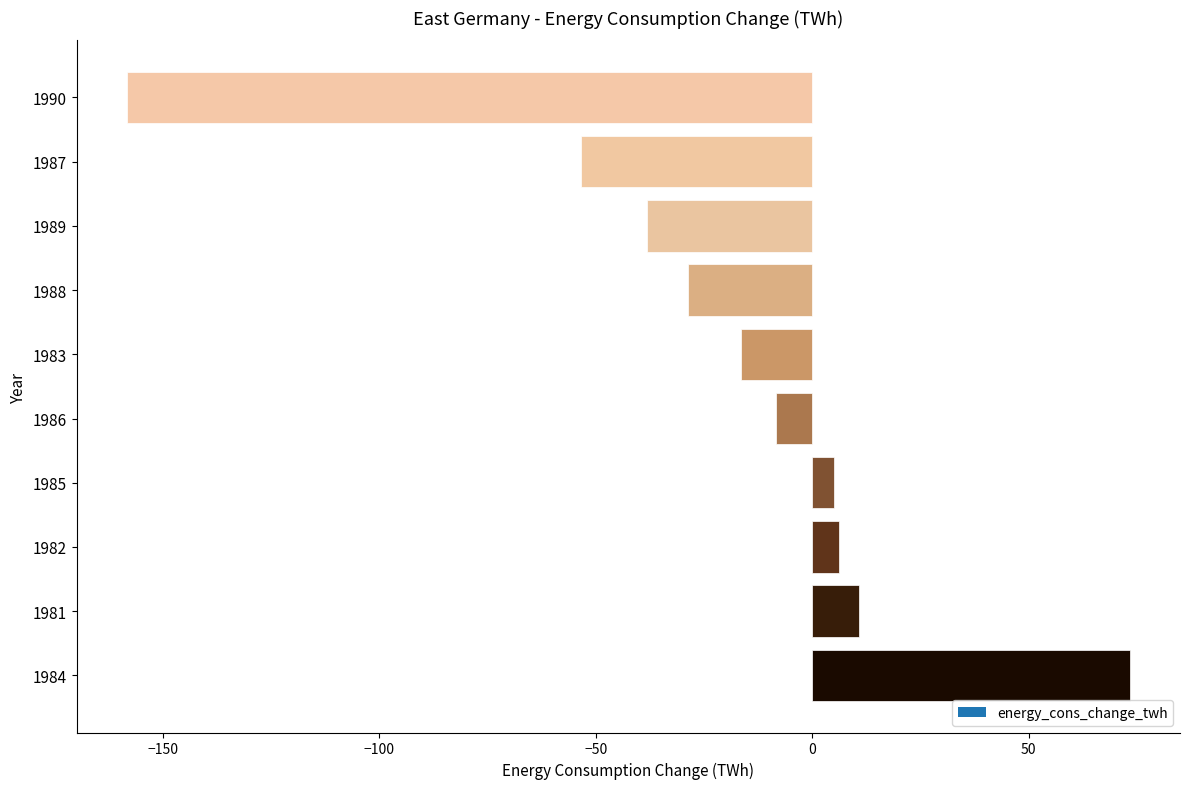

Reading top to bottom, what are all the values shown in this chart?

-158.4	-53.3	-38.1	-28.7	-16.5	-8.3	5.1	6.3	10.7	73.4